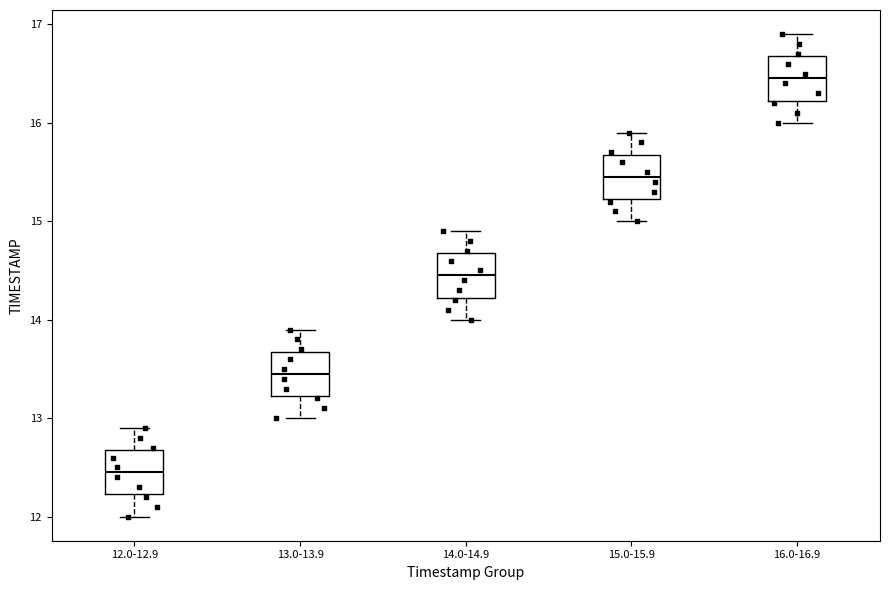

Reading left to right, read every box against the y-axis: the position of its median line, the range the box covers, and the ends of its whiskers. The values are not printed on the chart, so give them approximately, as read against the axis.

12.0-12.9: median 12.5, box 12.2 to 12.7, whiskers 12.0 to 12.9
13.0-13.9: median 13.5, box 13.2 to 13.7, whiskers 13.0 to 13.9
14.0-14.9: median 14.5, box 14.2 to 14.7, whiskers 14.0 to 14.9
15.0-15.9: median 15.5, box 15.2 to 15.7, whiskers 15.0 to 15.9
16.0-16.9: median 16.5, box 16.2 to 16.7, whiskers 16.0 to 16.9